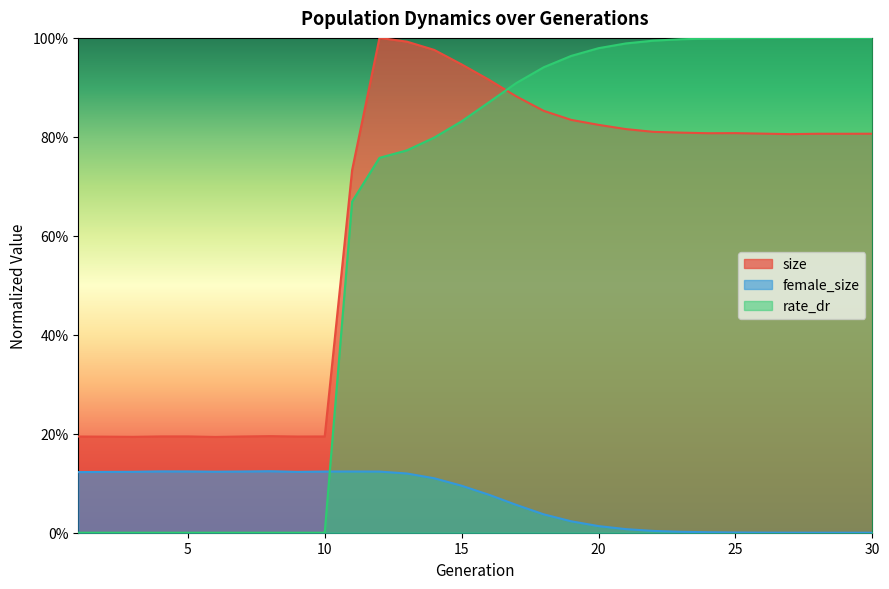

Is the value of size at 17 greater than the value of female_size at 30?

Yes